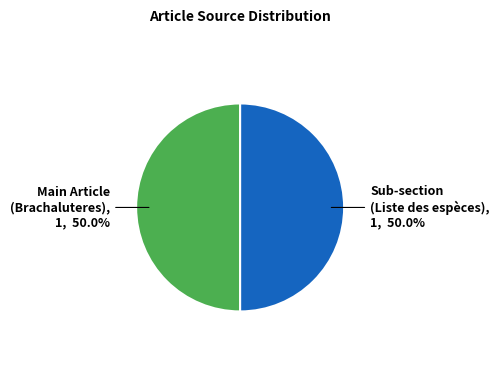

To the nearest percent, what is the difference between the largest and smallest slice percentages?

0%